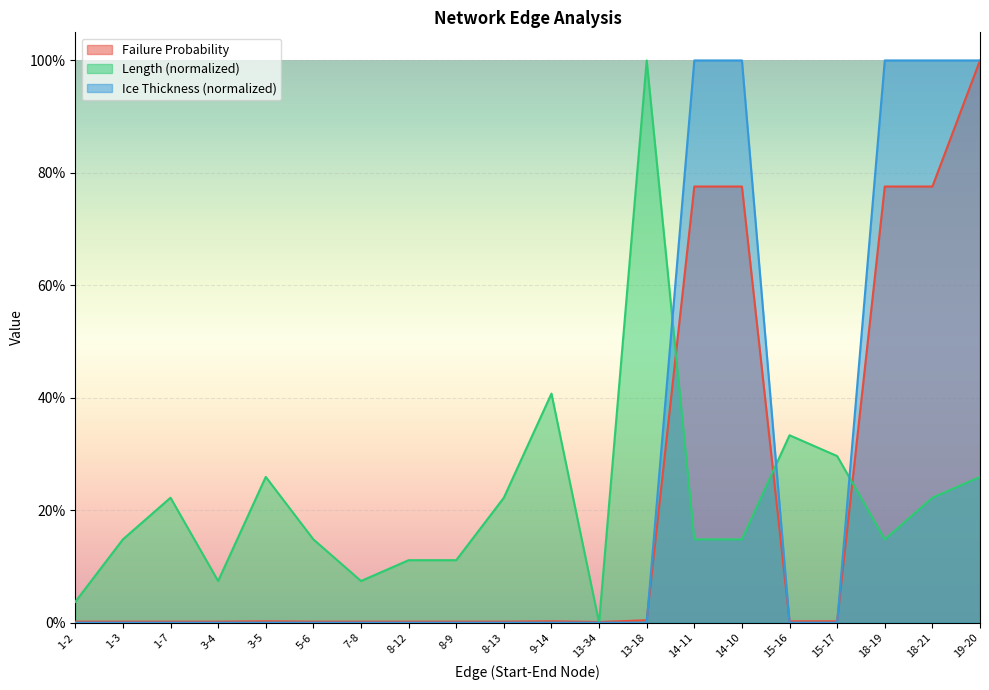

What is the difference between the second highest and second lowest values in the Length series?

0.4